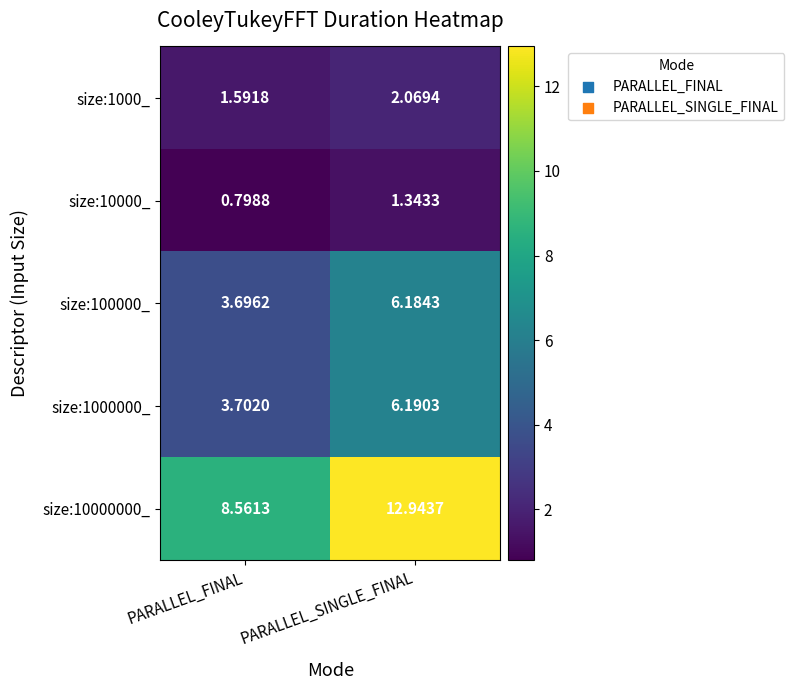

At which category is the sum across all series the highest?

PARALLEL_SINGLE_FINAL